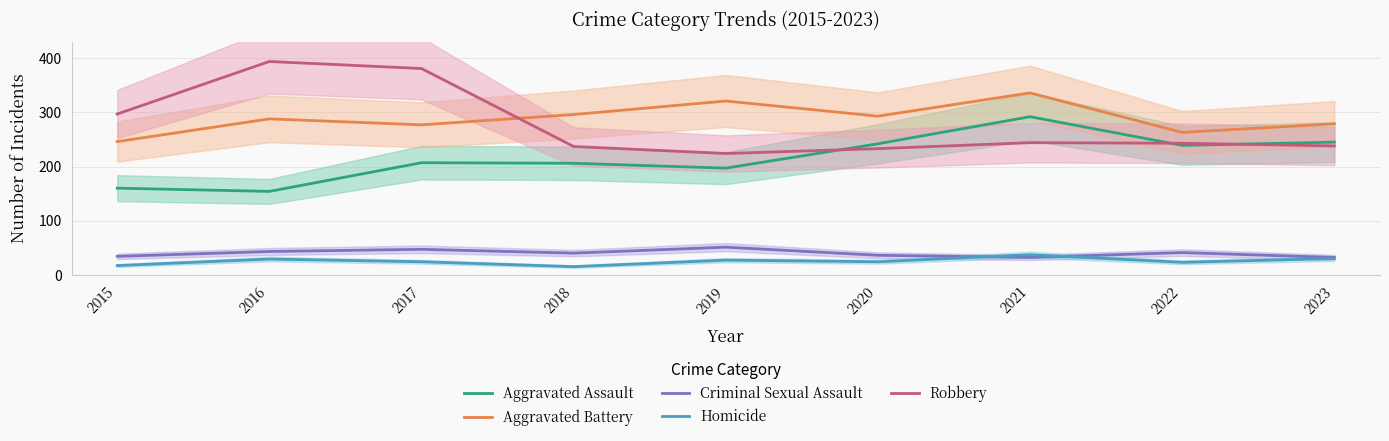

Where is the first local maximum for Aggravated Assault?

2017